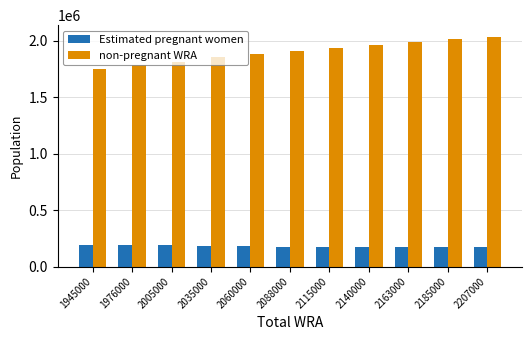

What is the total value across all series at 2140000?

2140000.0